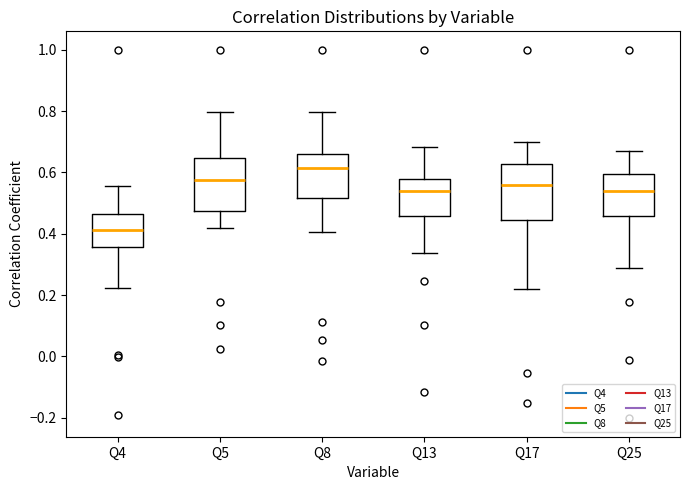

Which box's median line is the highest?

Q8